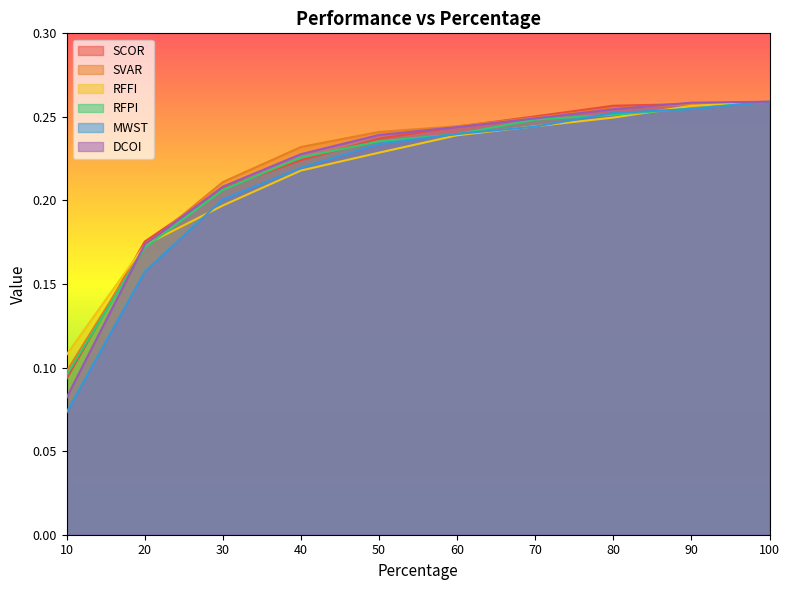

What is the difference between the maximum and second lowest values in the DCOI series?

0.1